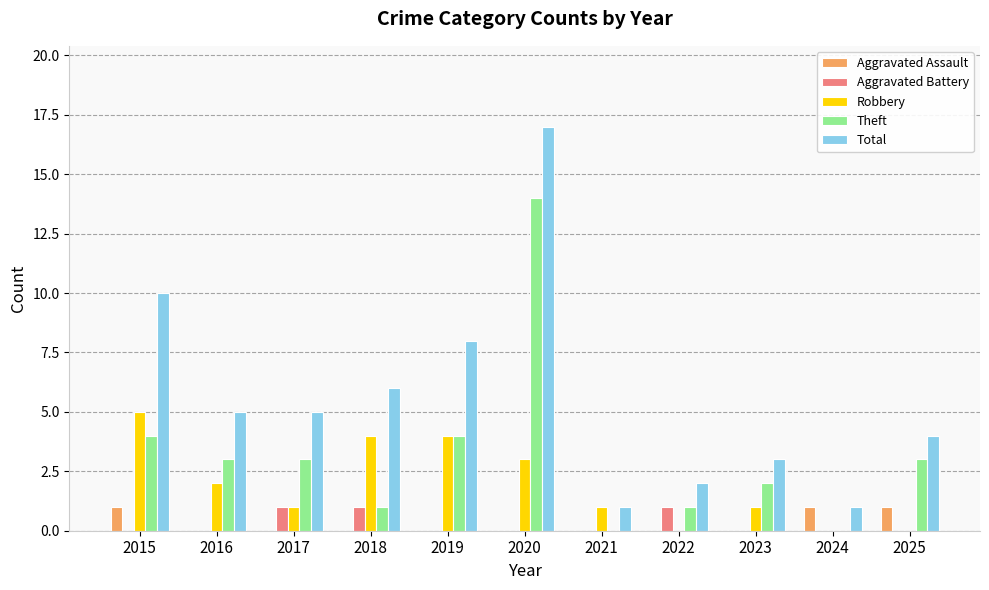

What is the highest value of the Robbery series?

5